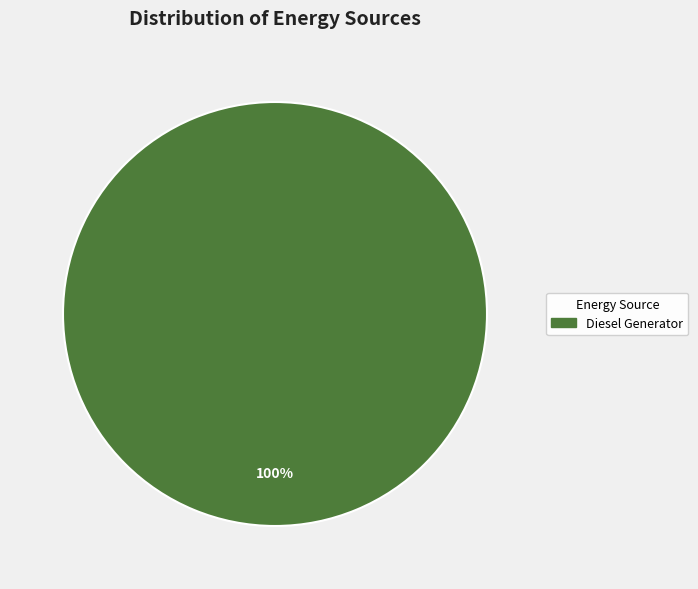

Which category accounts for the majority?

Diesel Generator